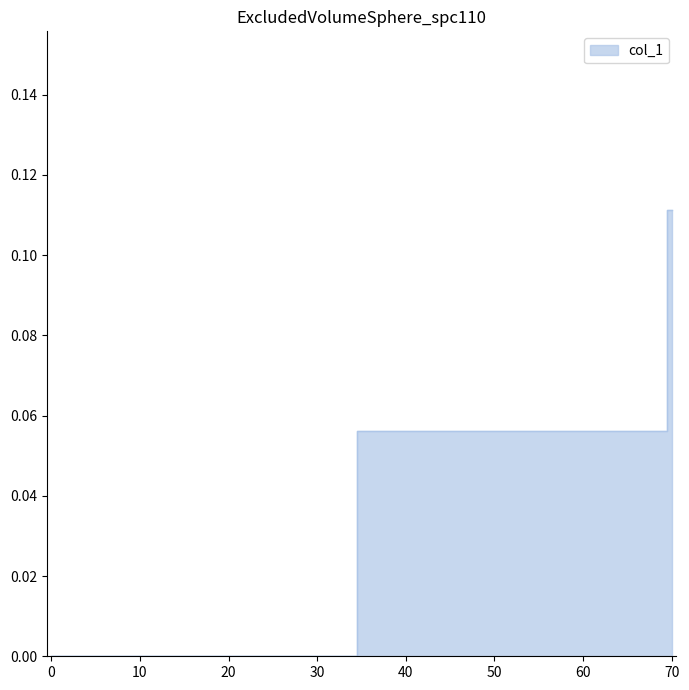

What is the value of the 3rd point from the left?

0.1